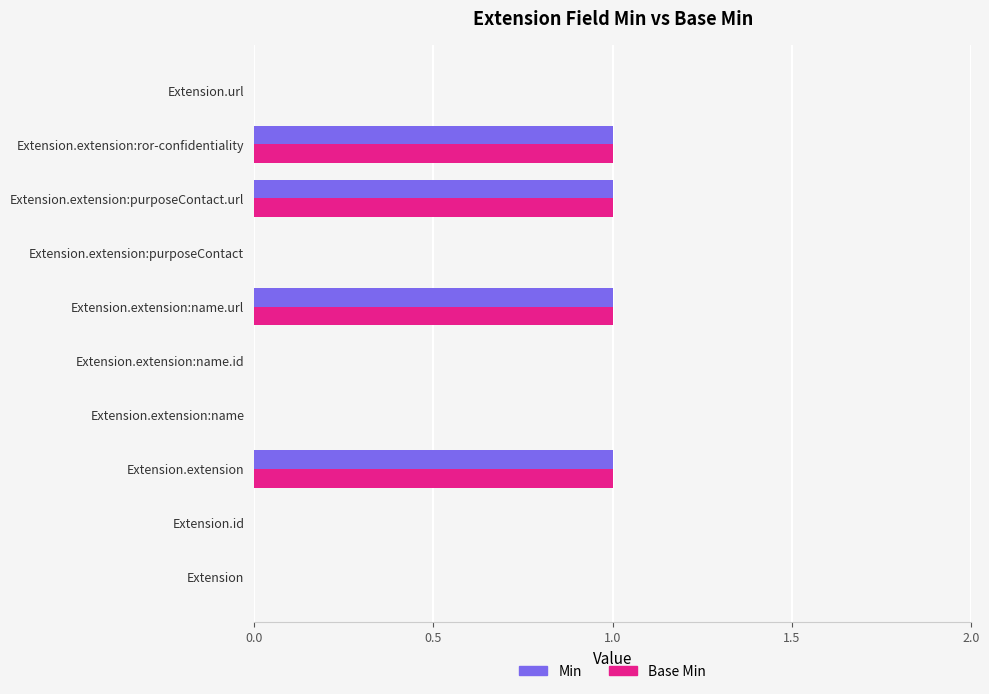

What is the sum of all Base Min values?

4